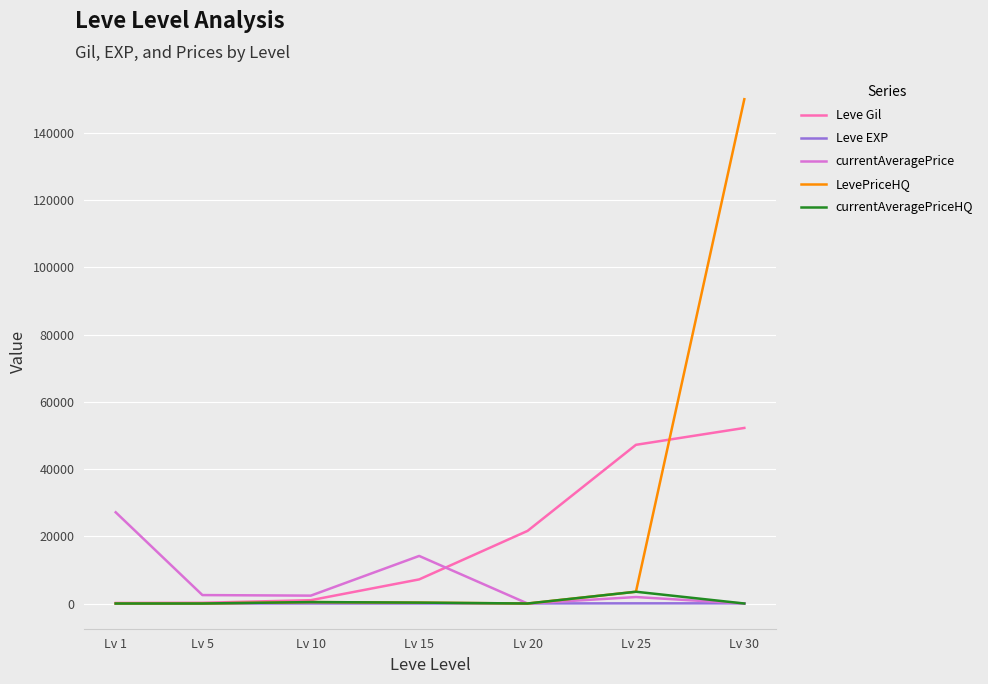

What are all the series names shown in the legend?

Leve Gil, Leve EXP, currentAveragePrice, LevePriceHQ, currentAveragePriceHQ